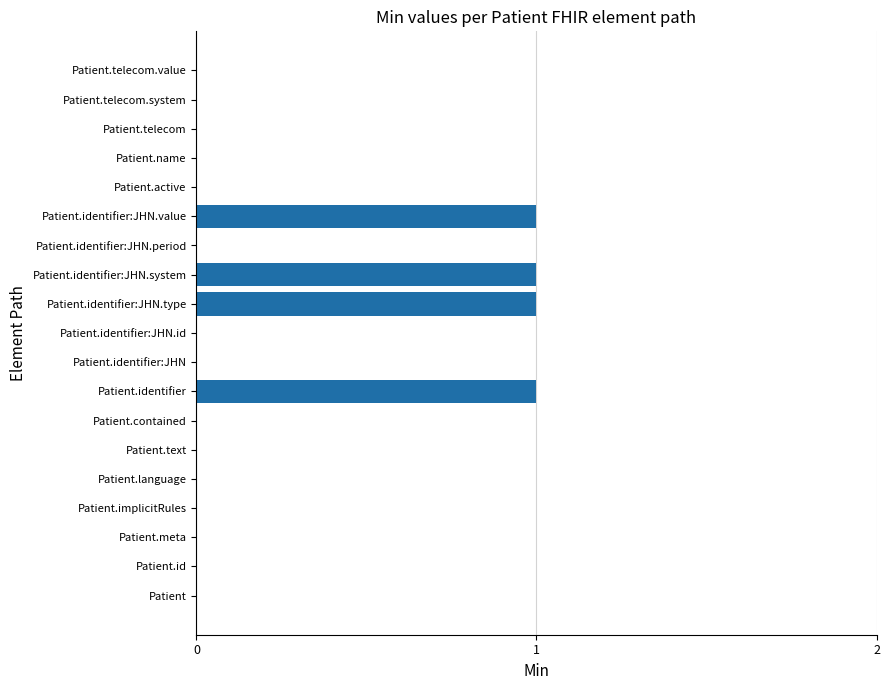

What is the sum of all values?

4